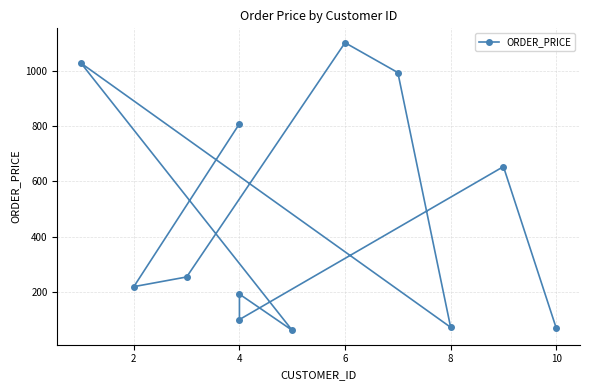

True or false: there are more than 1 points higher than both neighbors.

True